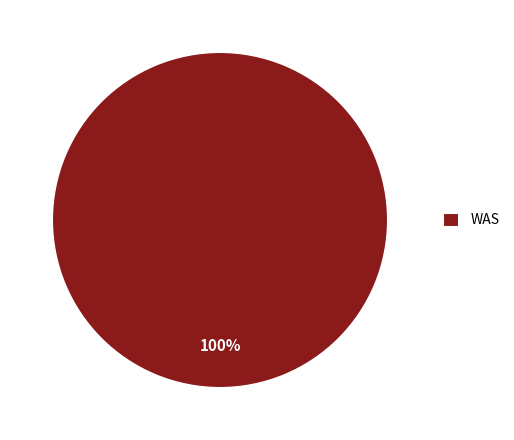

Is there a majority slice in this chart?

Yes